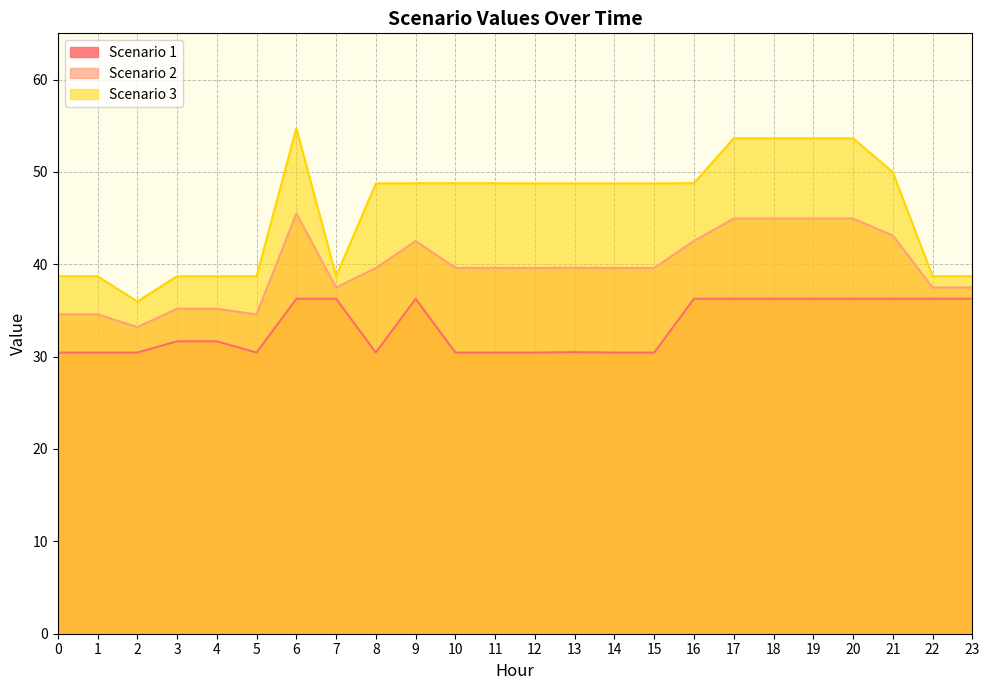

At which category is the sum across all series the highest?

6